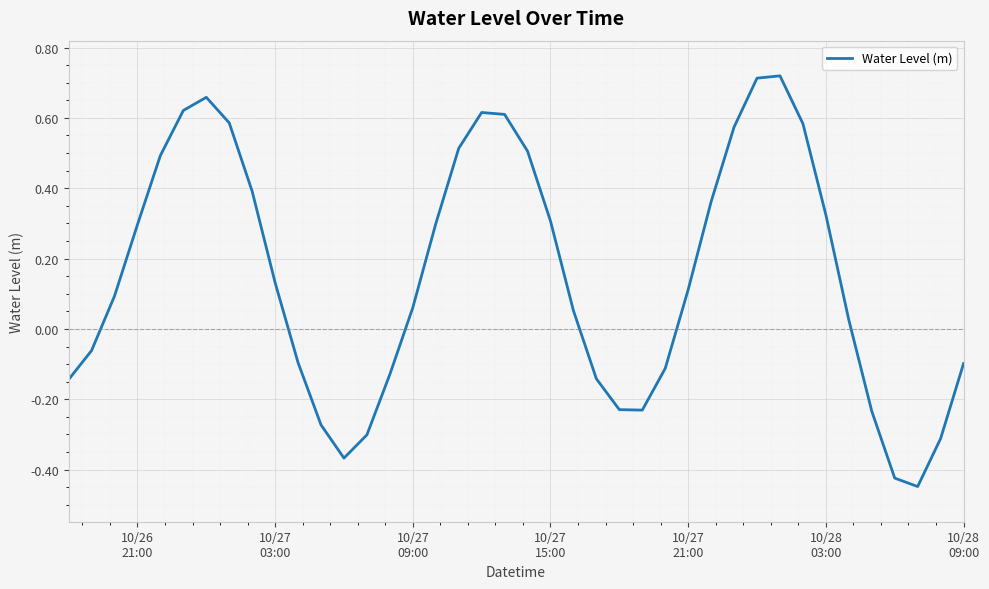

What is the difference between the maximum and minimum values?

1.2